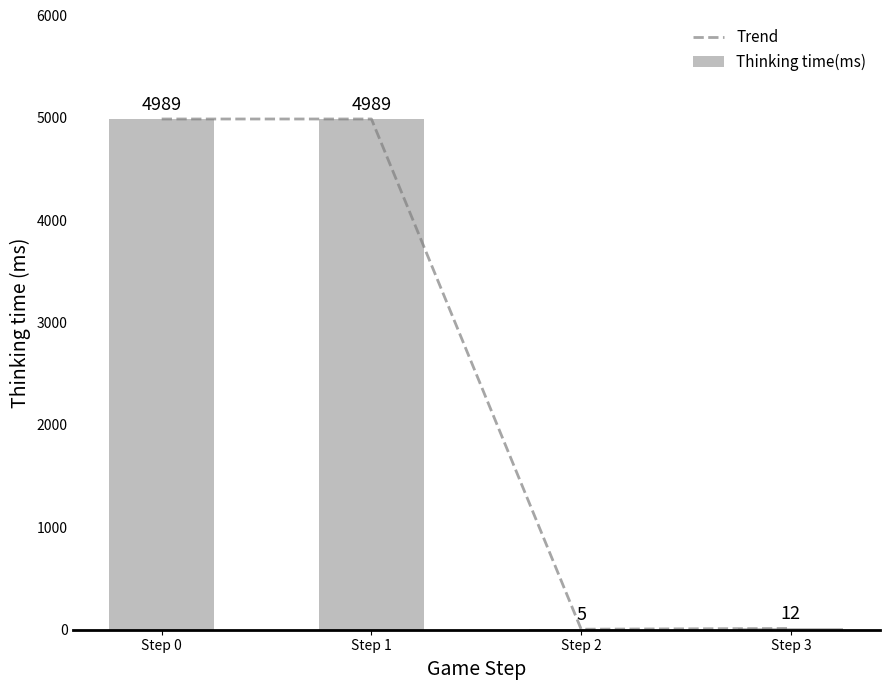

Reading left to right, list all the values displayed in this chart.

Trend: Step 0=4989	Step 1=4989	Step 2=5	Step 3=12
Thinking time(ms): Step 0=4989	Step 1=4989	Step 2=5	Step 3=12